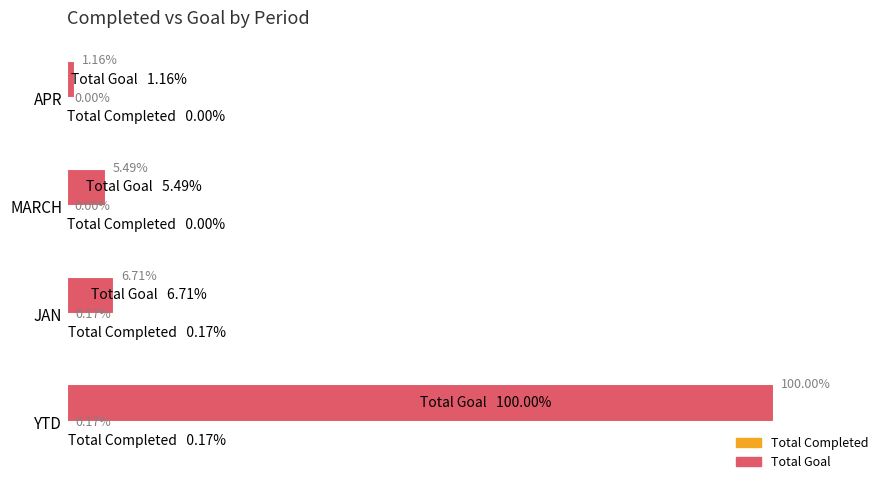

What are all the series names shown in the legend?

Total Completed, Total Goal